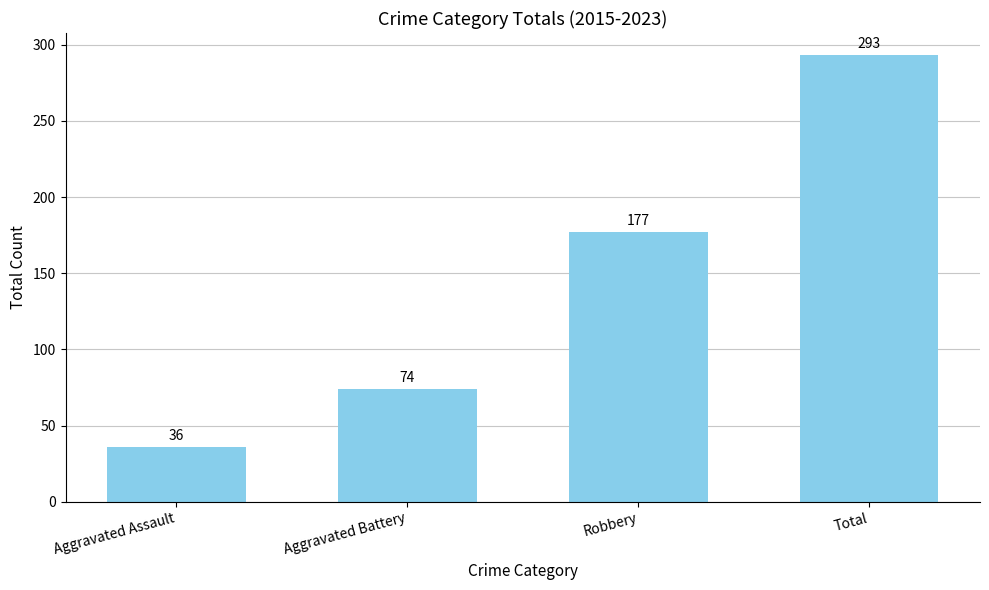

Reading right to left, list all the values displayed in this chart.

293	177	74	36